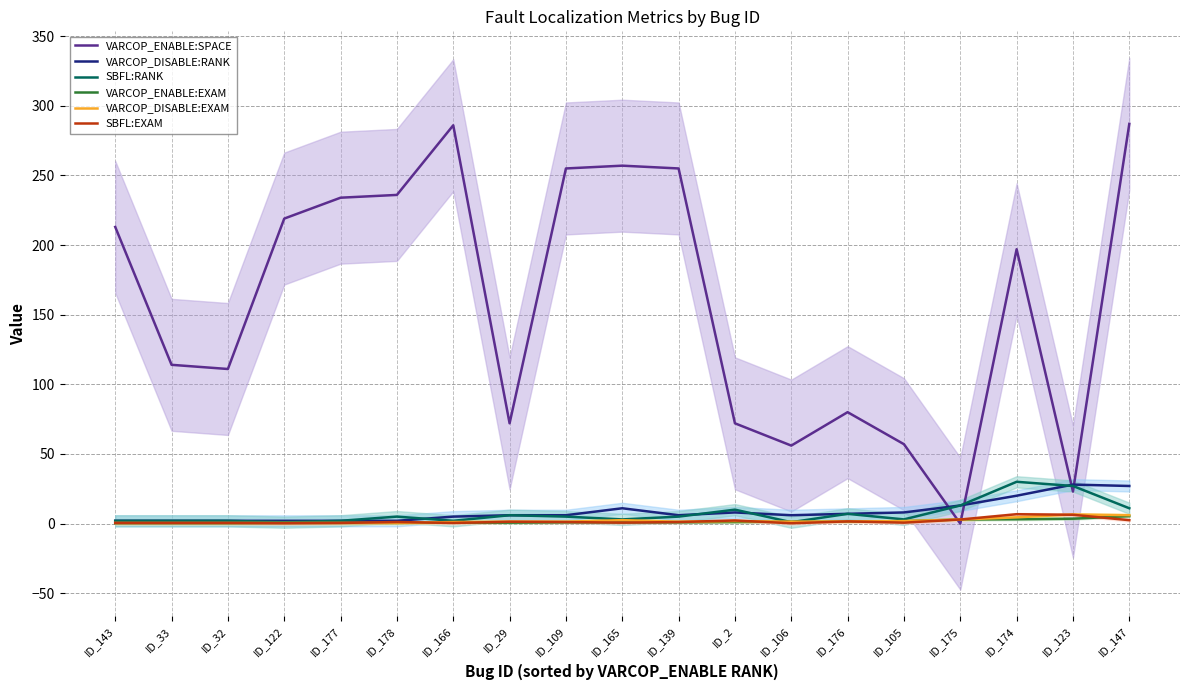

After their last crossing, which series has the higher values: SBFL:EXAM or VARCOP_ENABLE:EXAM?

VARCOP_ENABLE:EXAM